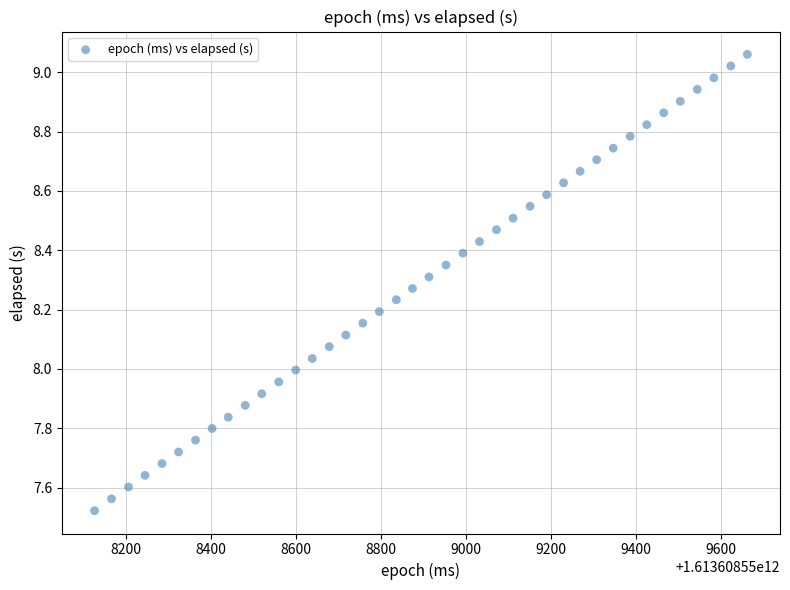

What is the range of X values (max minus min)?

1538.0